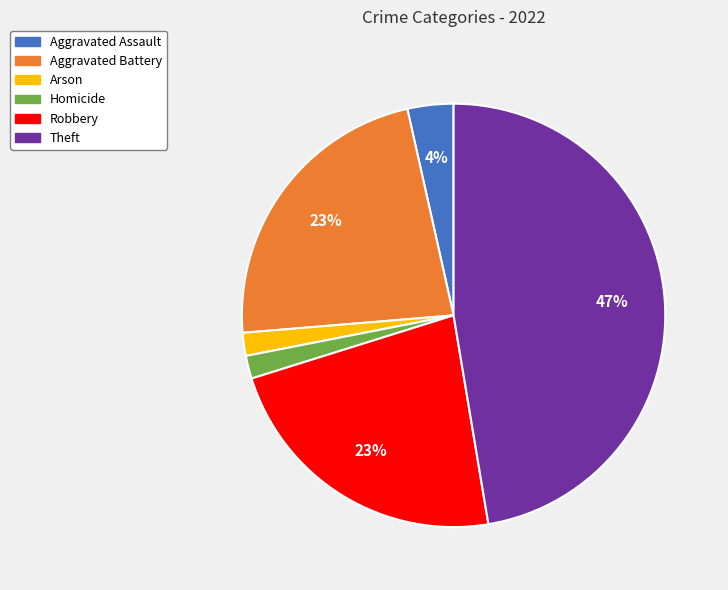

Which slice is the largest?

Theft